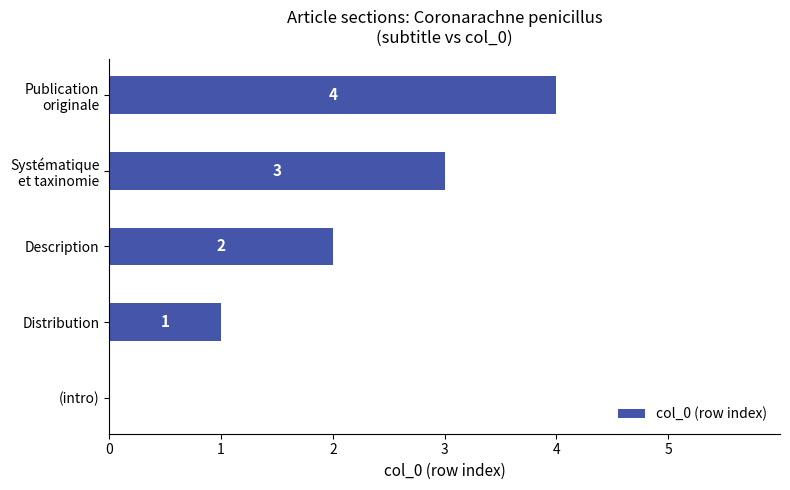

What is the ratio of the value at Description to the value at Distribution?

2.0